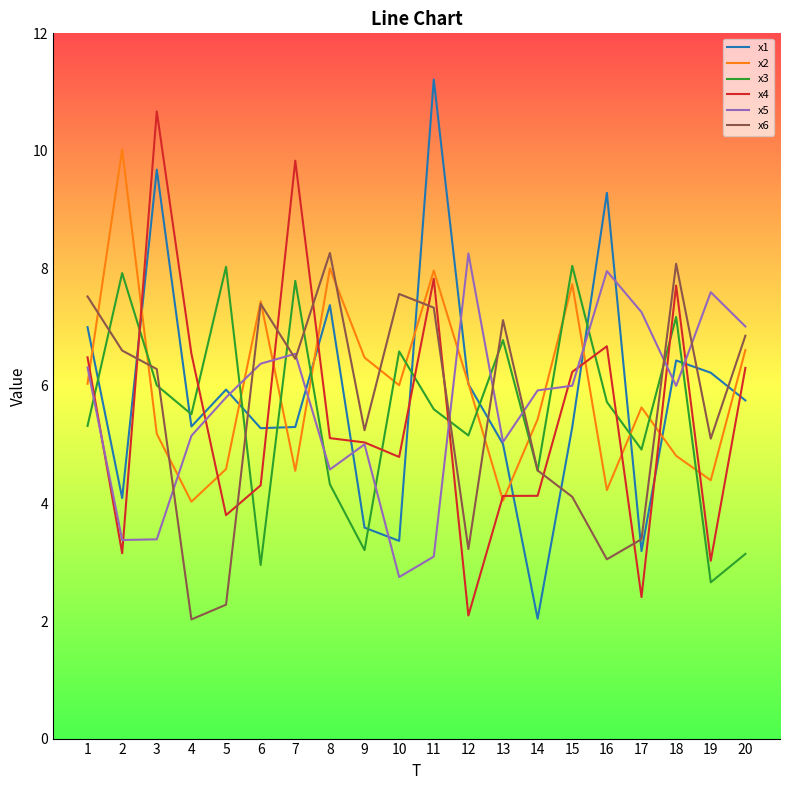

How many interior local valleys does the x2 series have?

6